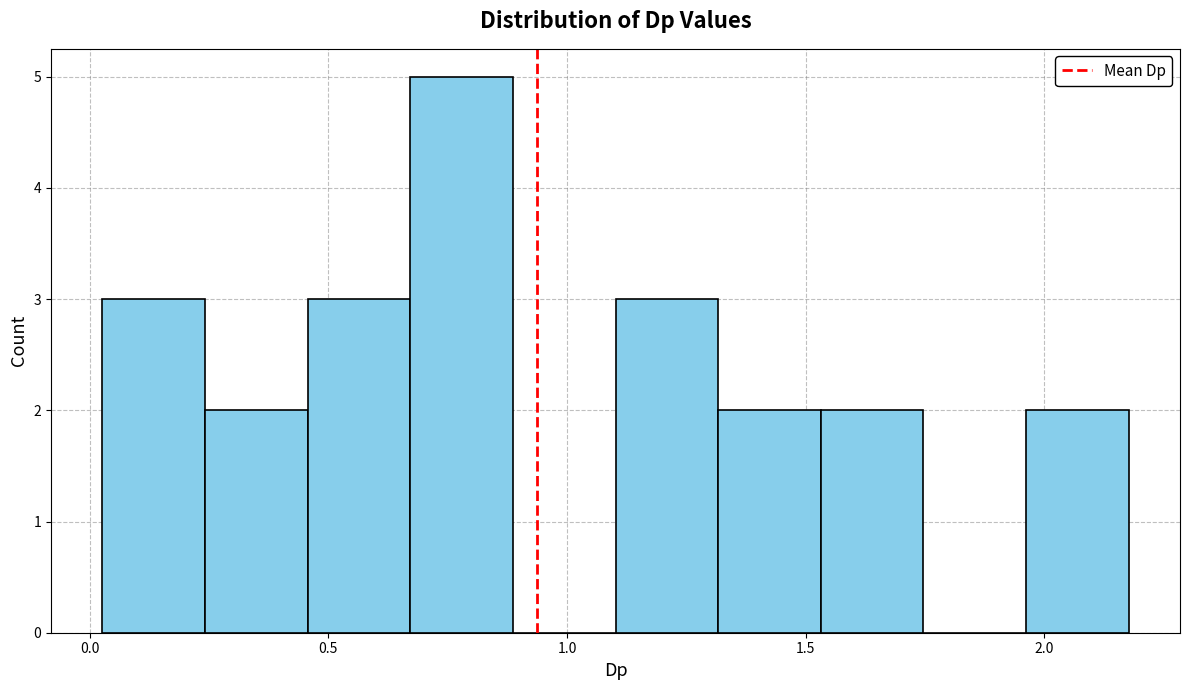

How tall is the bar that spans 1.55 to 1.75 on the x-axis? Neither the bar edges nor the heights are printed on the chart, so give them approximately, as read against the axes.

2